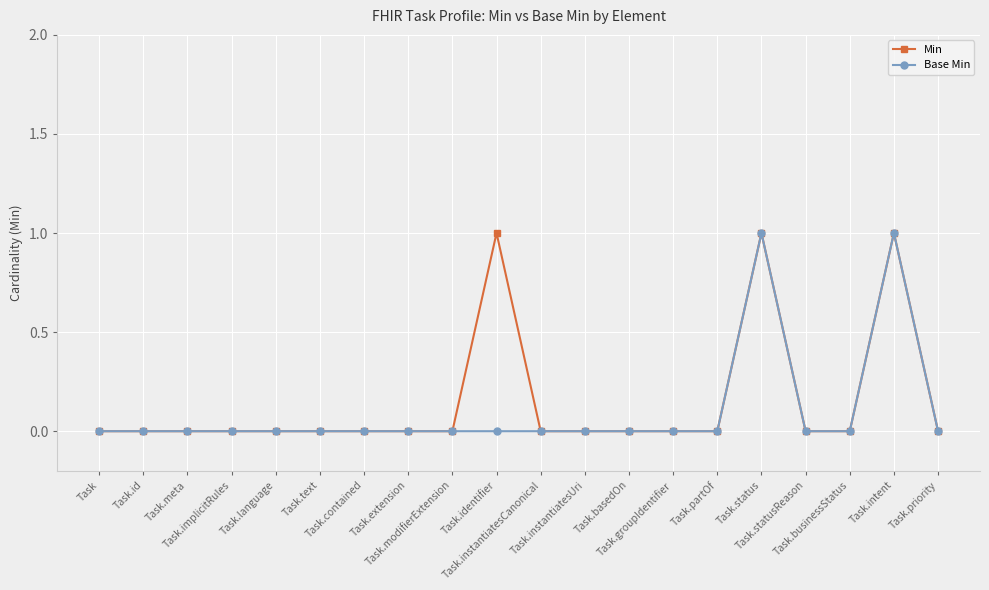

How many series are shown in this chart?

2